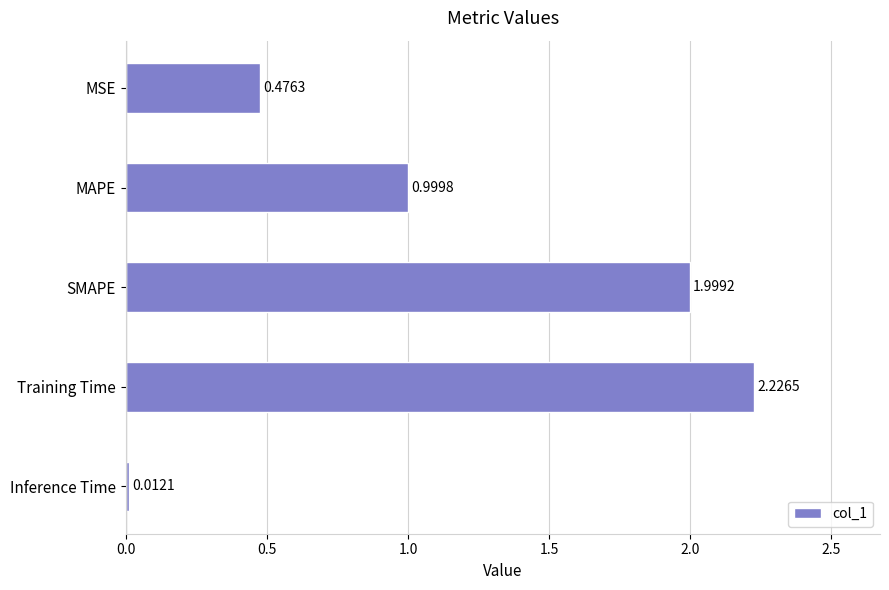

Which category has the lowest value across all series?

Inference Time